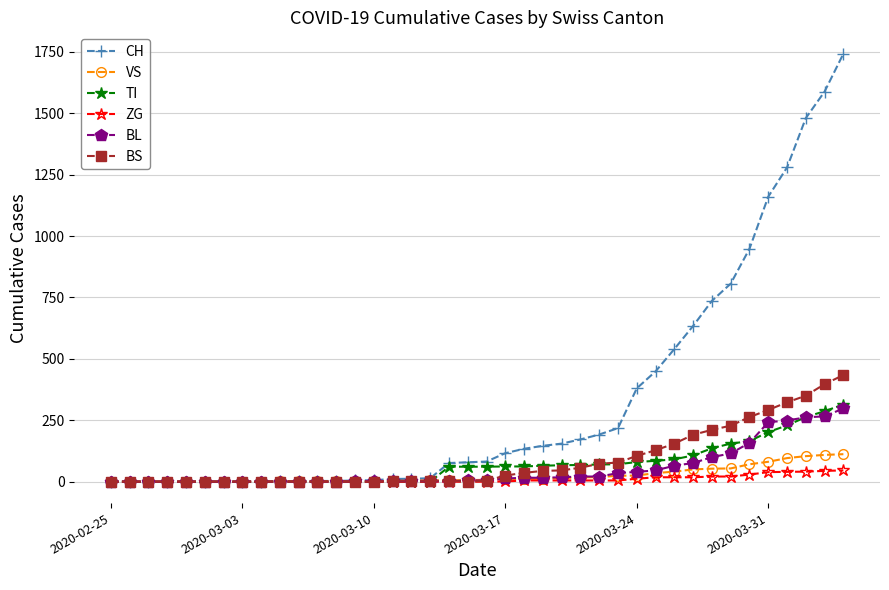

What is the highest value of the VS series?

112